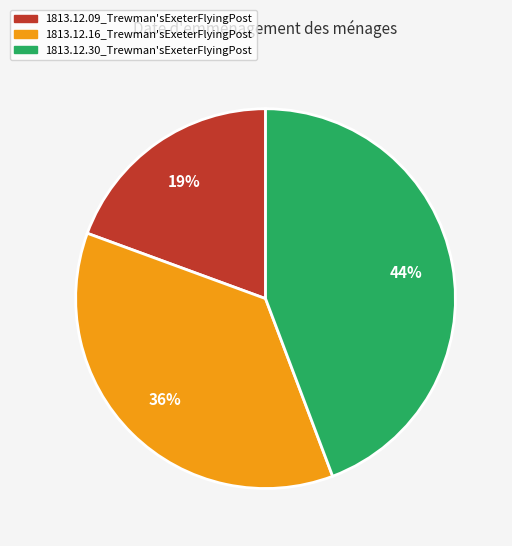

What percentage is the 1813.12.09_Trewman'sExeterFlyingPost slice, to the nearest percent?

19%